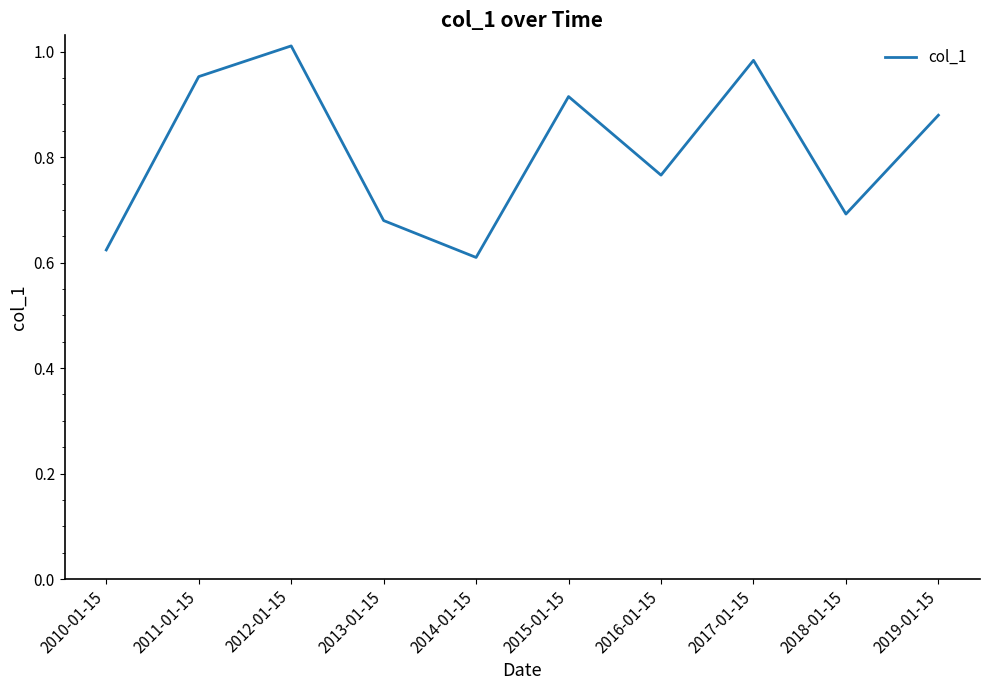

Is it true that the value at 2017-01-15 is 1.4?

False